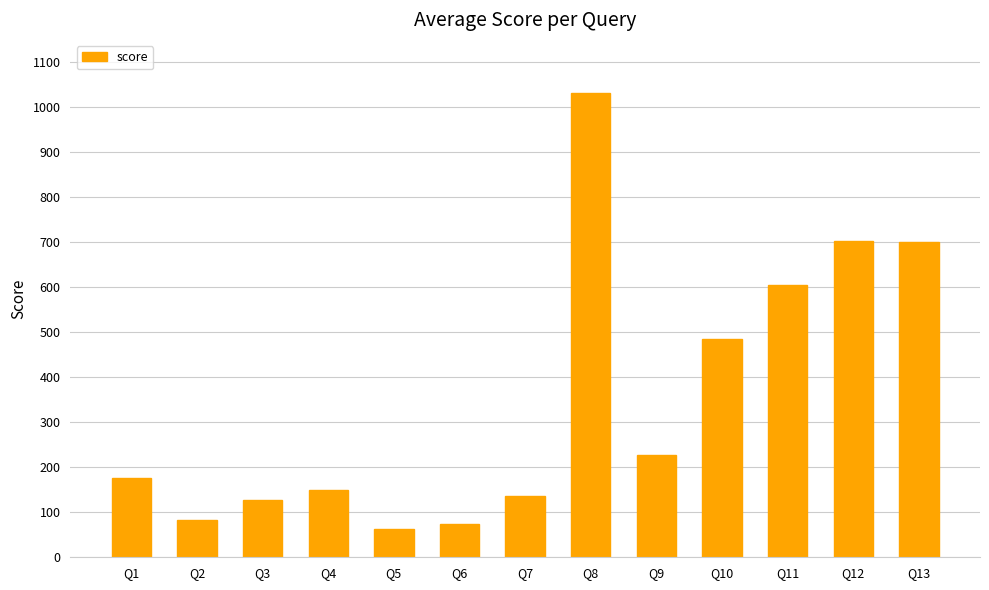

What is the sum of the values at Q8 and Q1?

1209.0